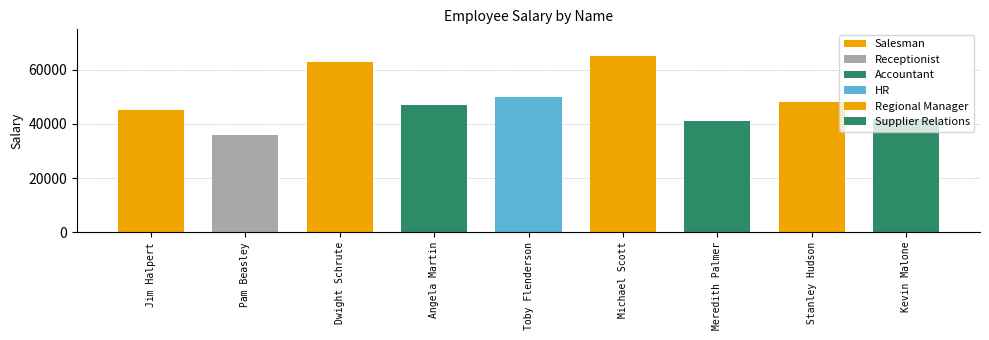

Count the number of values greater than 47000.

4